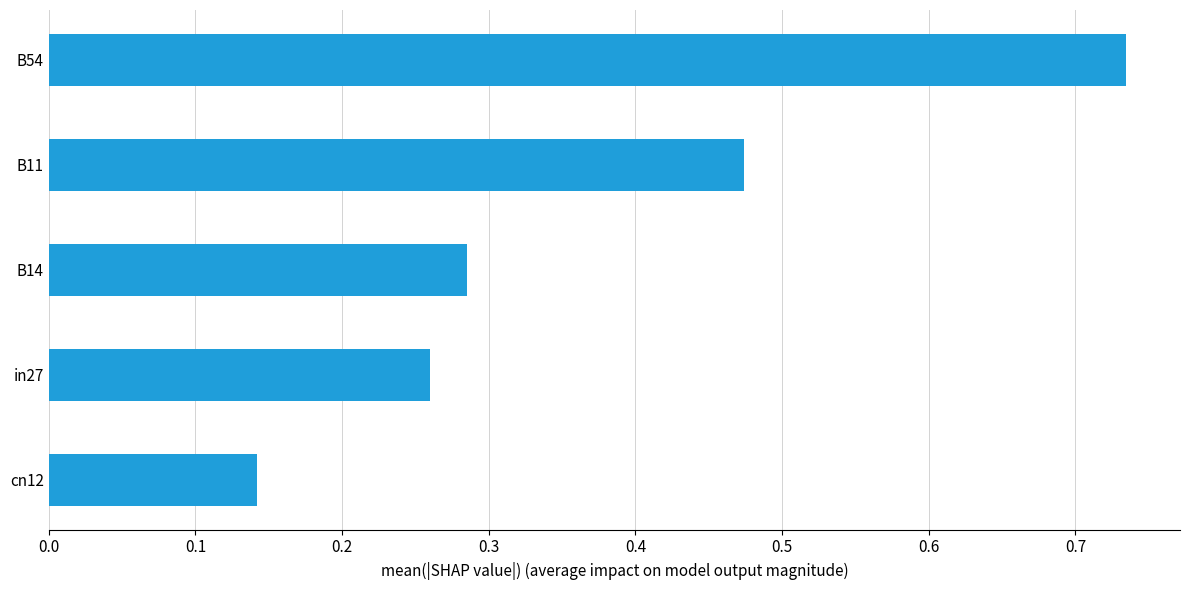

How many bars are there in total?

5